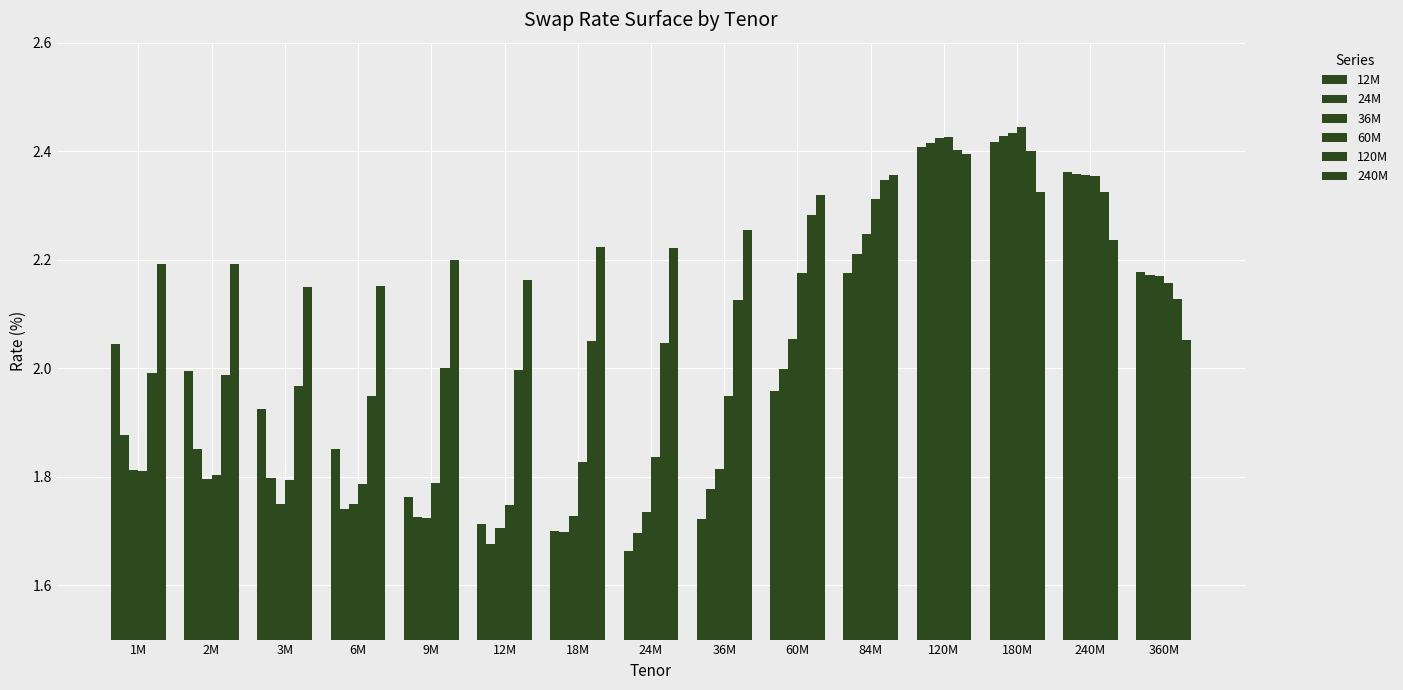

How many groups of bars are there?

15